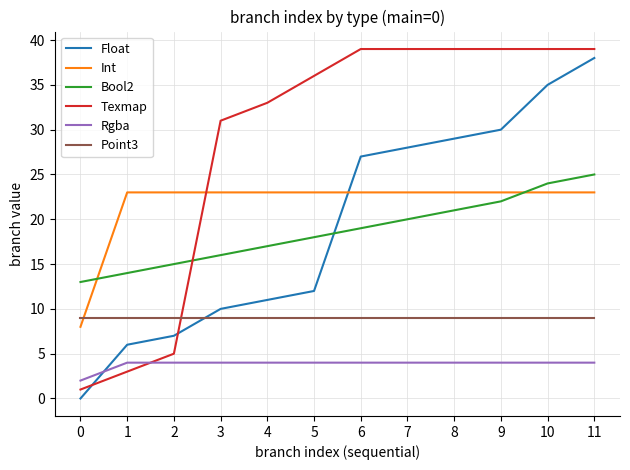

What is the sum of the Float values at 7 and 10?

63